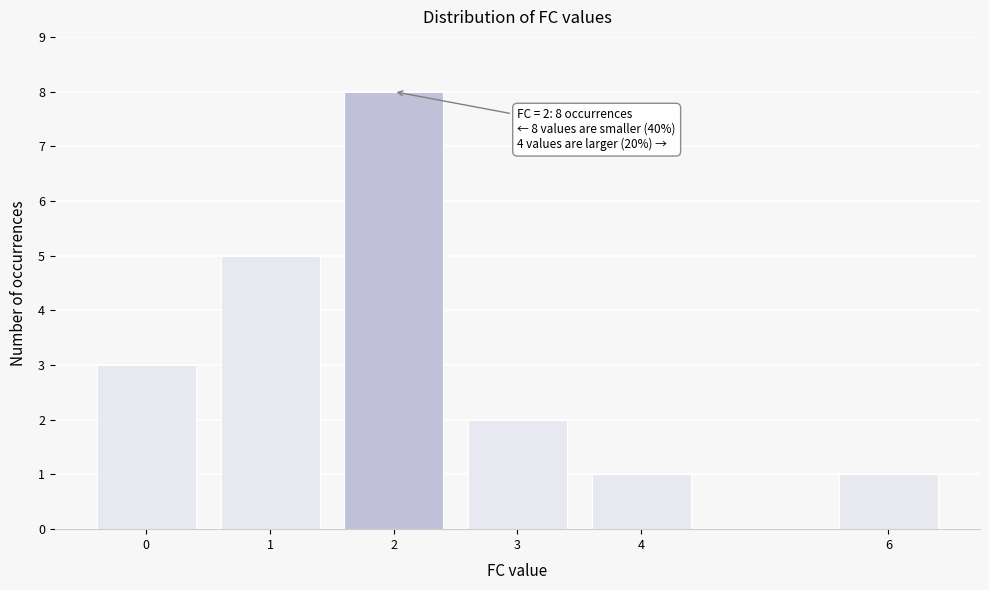

Reading left to right, what are all the values shown in this chart?

0=3	1=5	2=8	3=2	4=1	6=1